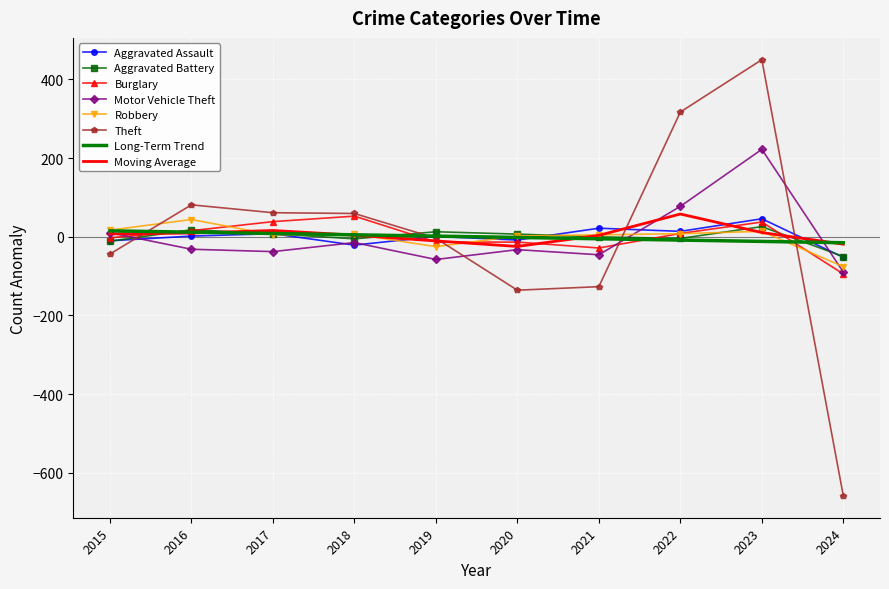

What is the difference between the Motor Vehicle Theft values at 2023 and 2015?

212.0